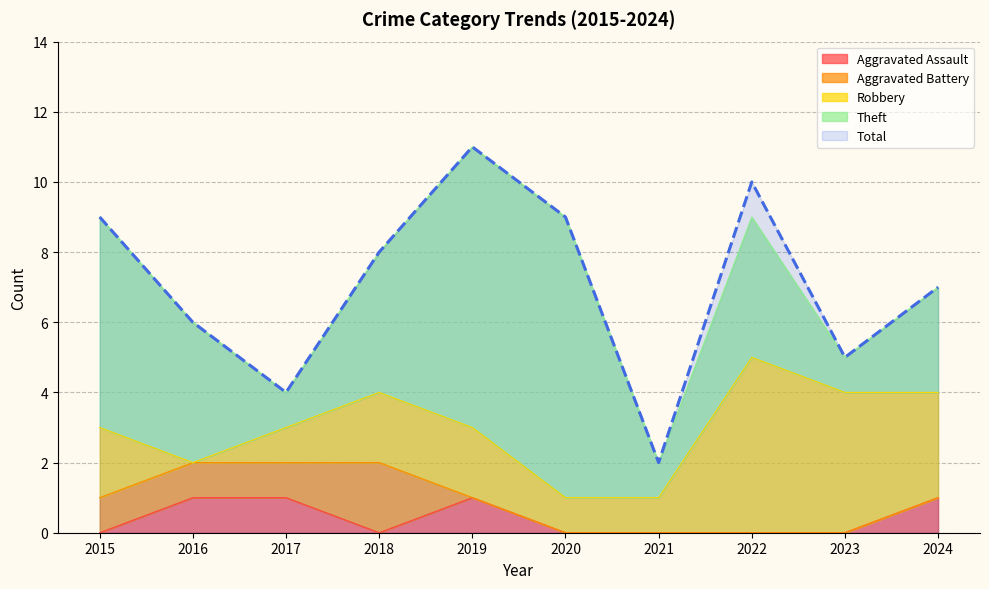

Reading left to right, extract all data points from this chart.

Aggravated Assault: 2015=0	2016=1	2017=1	2018=0	2019=1	2020=0	2021=0	2022=0	2023=0	2024=1
Aggravated Battery: 2015=1	2016=1	2017=1	2018=2	2019=0	2020=0	2021=0	2022=0	2023=0	2024=0
Robbery: 2015=2	2016=0	2017=1	2018=2	2019=2	2020=1	2021=1	2022=5	2023=4	2024=3
Theft: 2015=6	2016=4	2017=1	2018=4	2019=8	2020=8	2021=1	2022=4	2023=1	2024=3
Total: 2015=9	2016=6	2017=4	2018=8	2019=11	2020=9	2021=2	2022=10	2023=5	2024=7